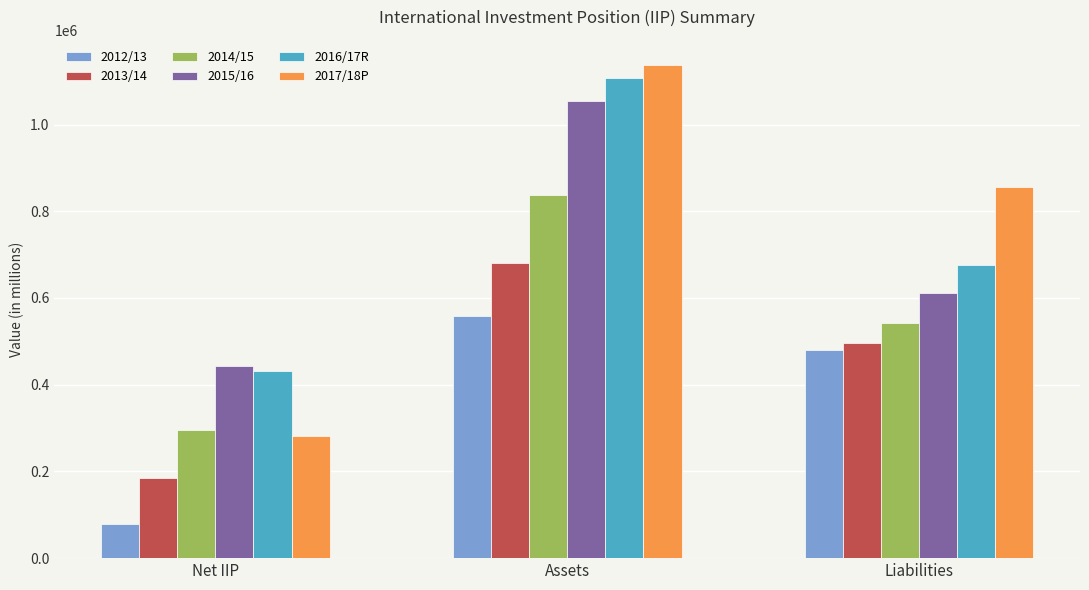

Does the chart contain any negative values?

No